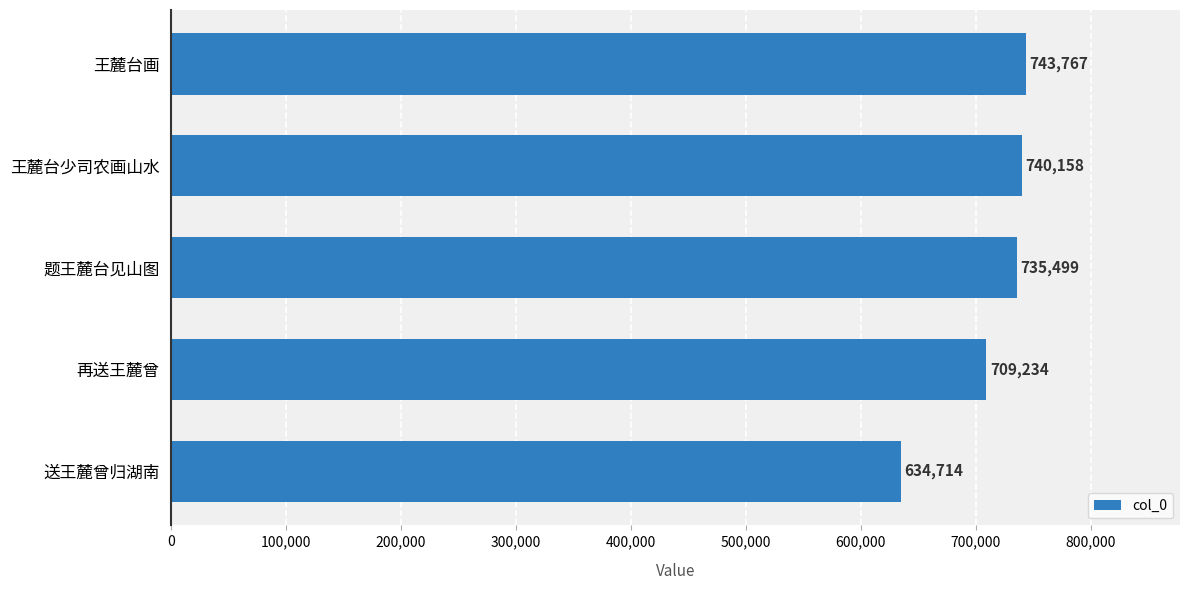

The value at 再送王麓曾 is 193018. True or false?

False